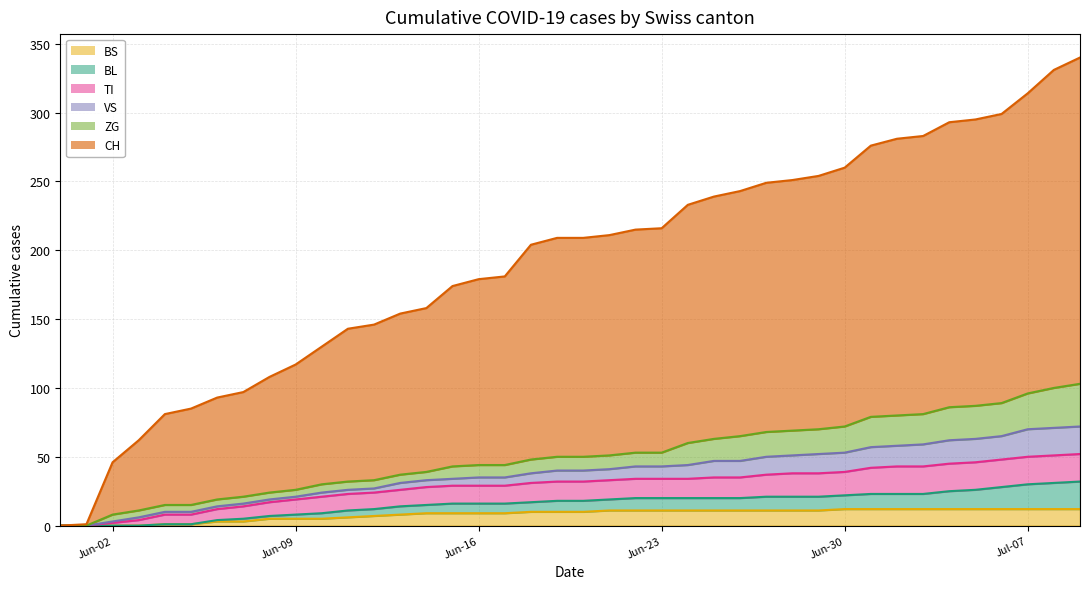

What is the highest value of the BS series?

12